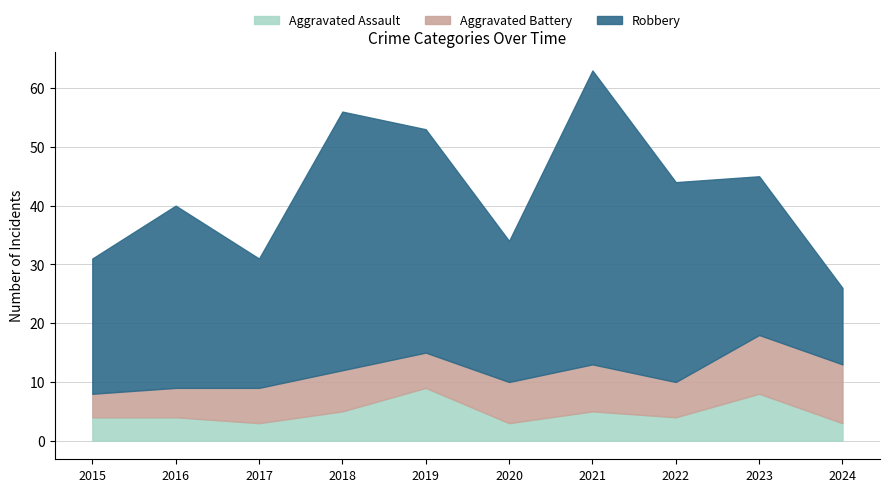

What value does the Aggravated Battery series have at 2017?

6